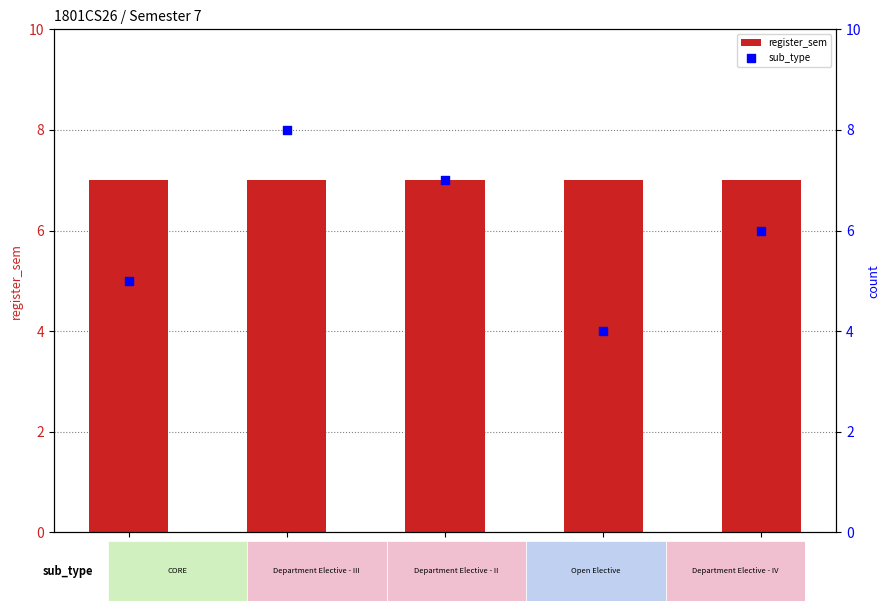

Which series has the widest spread of Y values?

sub_type